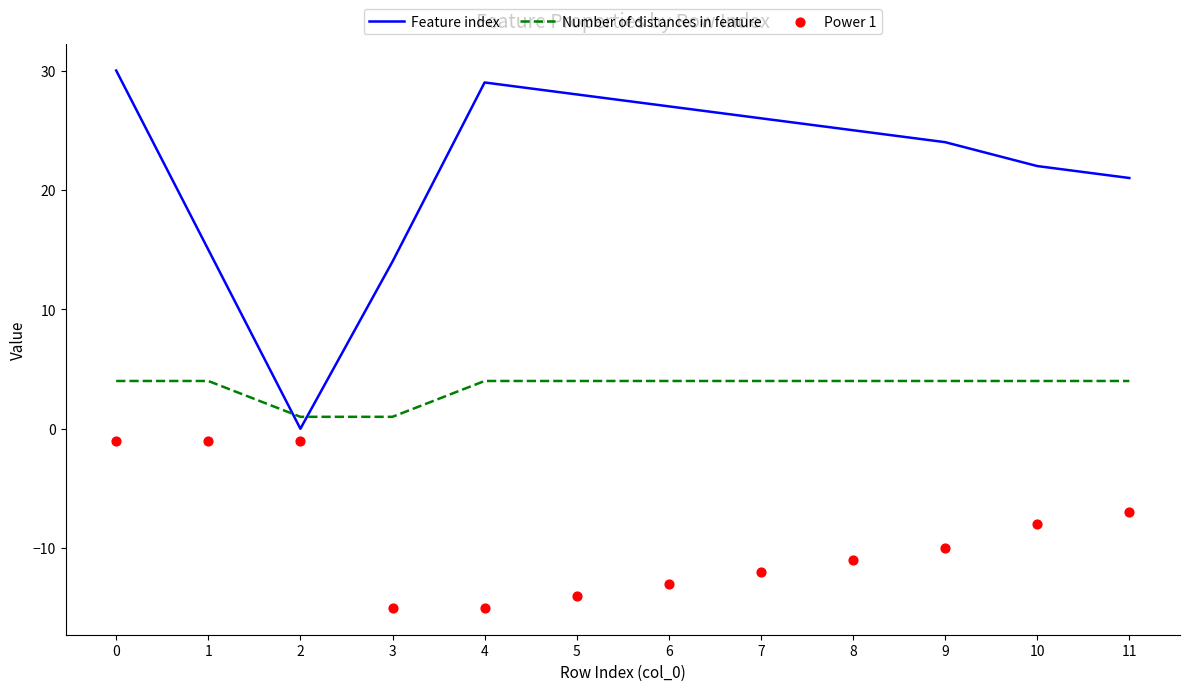

Is the value of Feature index at 11 greater than the value of Number of distances in feature at 10?

Yes